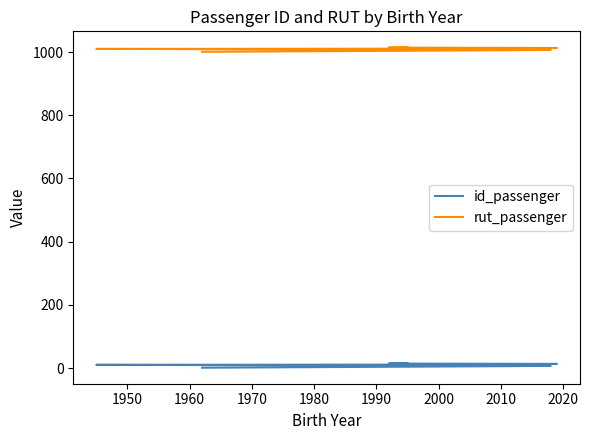

The value of id_passenger at 1960 is 1. True or false?

False